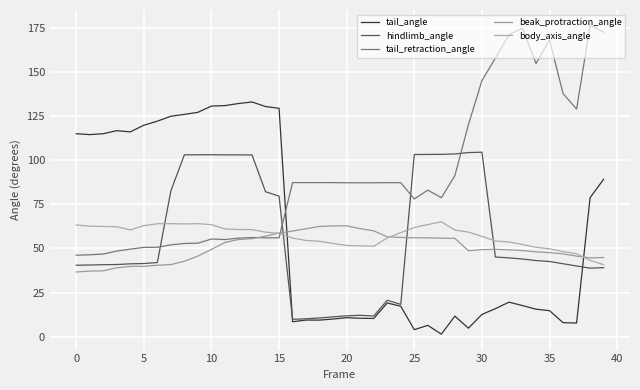

Does the chart have visible grid lines?

Yes